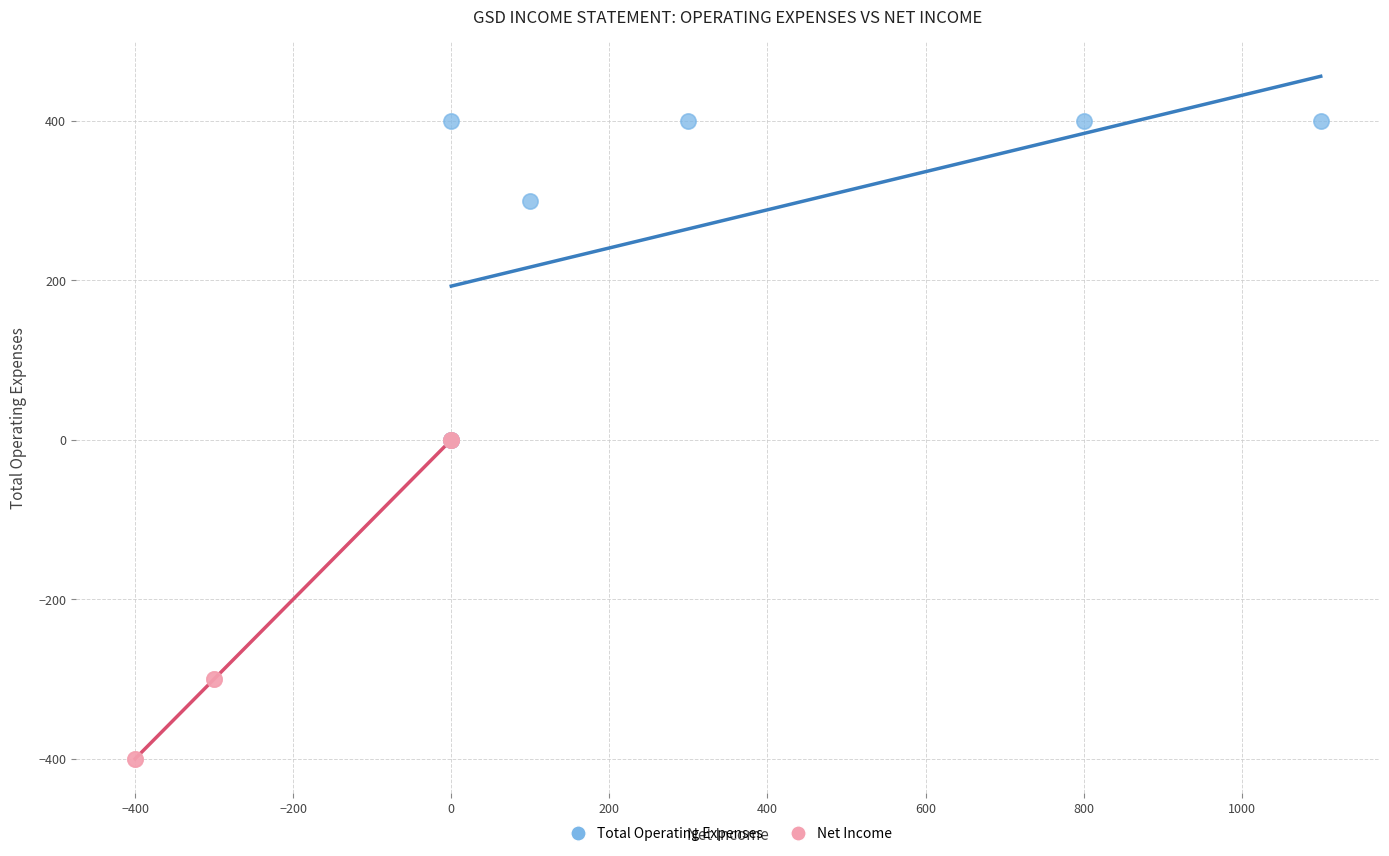

Which series reaches the maximum Y coordinate?

Total Operating Expenses